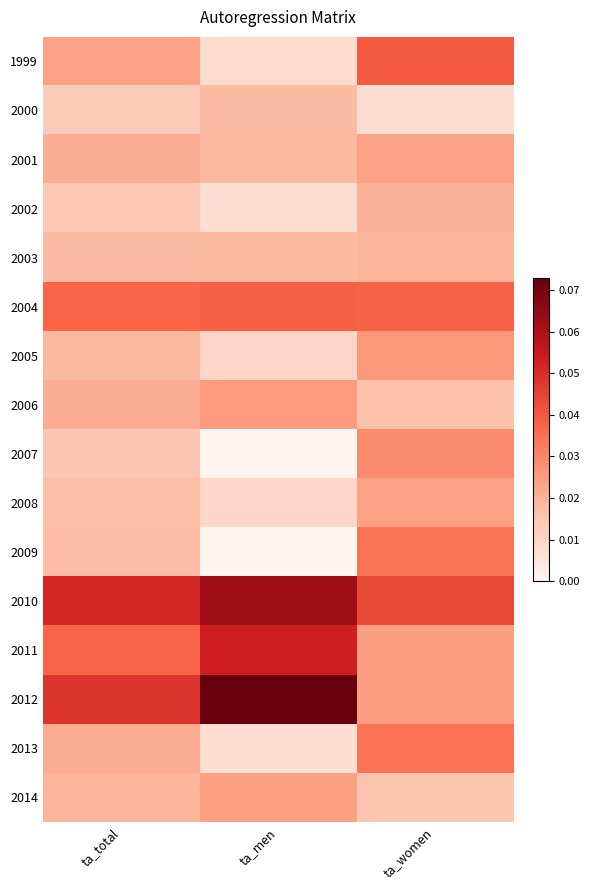

At ta_total, list the series in order from largest to smallest.

2010, 2012, 2004, 2011, 1999, 2013, 2006, 2001, 2014, 2005, 2003, 2009, 2008, 2007, 2002, 2000